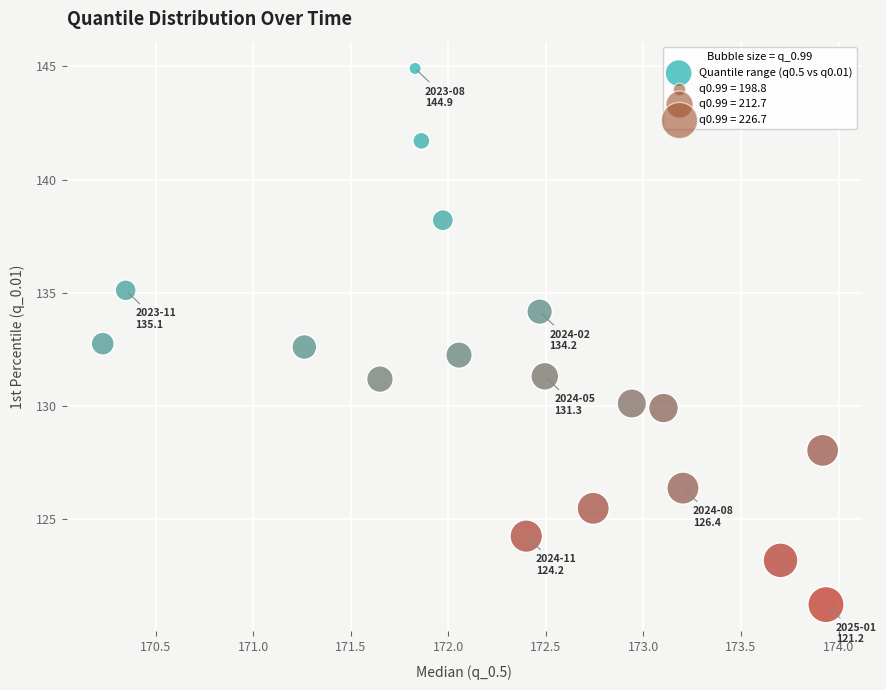

What is the range of Y values (max minus min)?

23.7